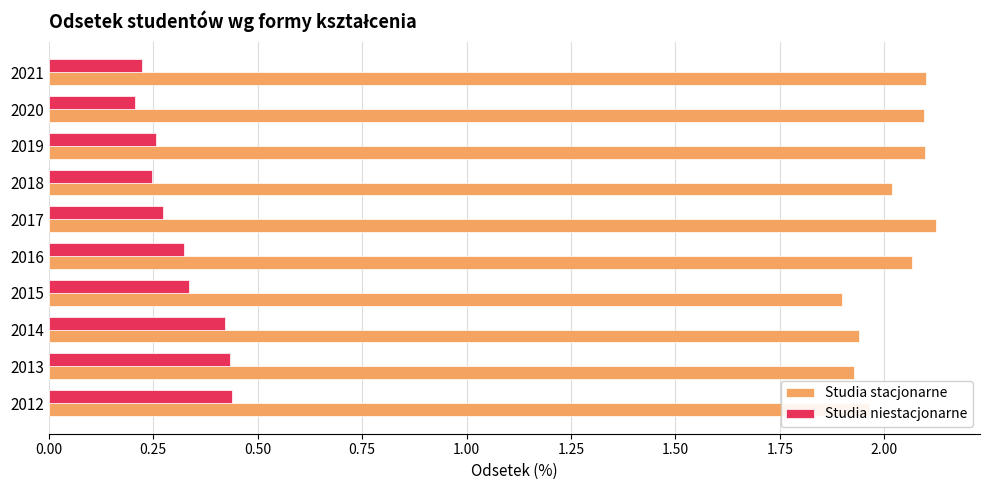

The value of Studia stacjonarne at 2012 is 2.0. True or false?

True